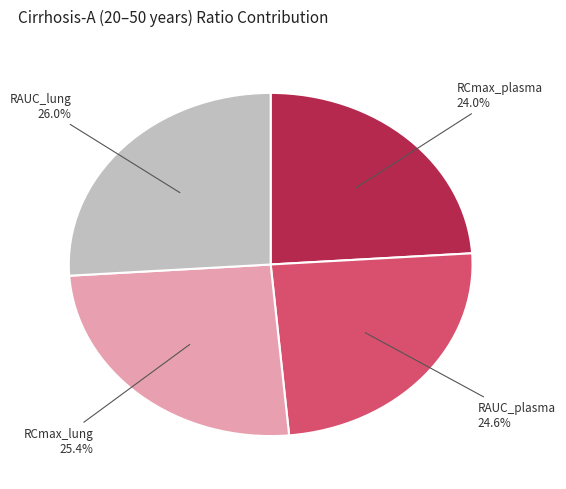

Rank the categories by value from highest to lowest.

RAUC_lung, RCmax_lung, RAUC_plasma, RCmax_plasma